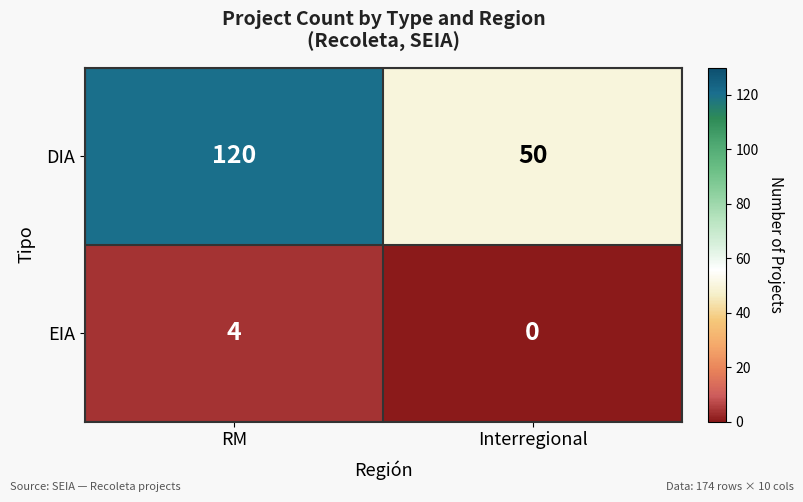

Which category has the lowest value in the DIA series?

Interregional